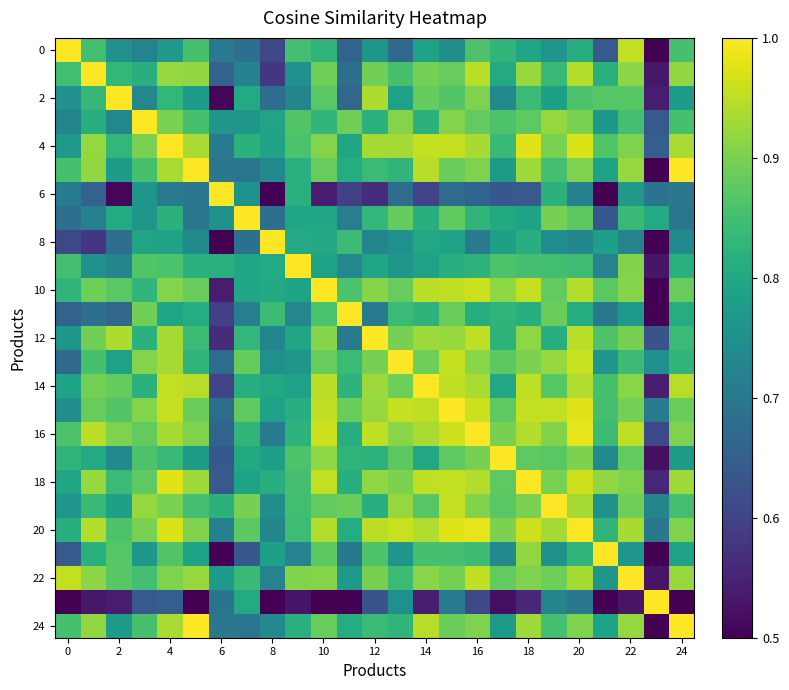

At which category does the chart reach its minimum across all series?

23